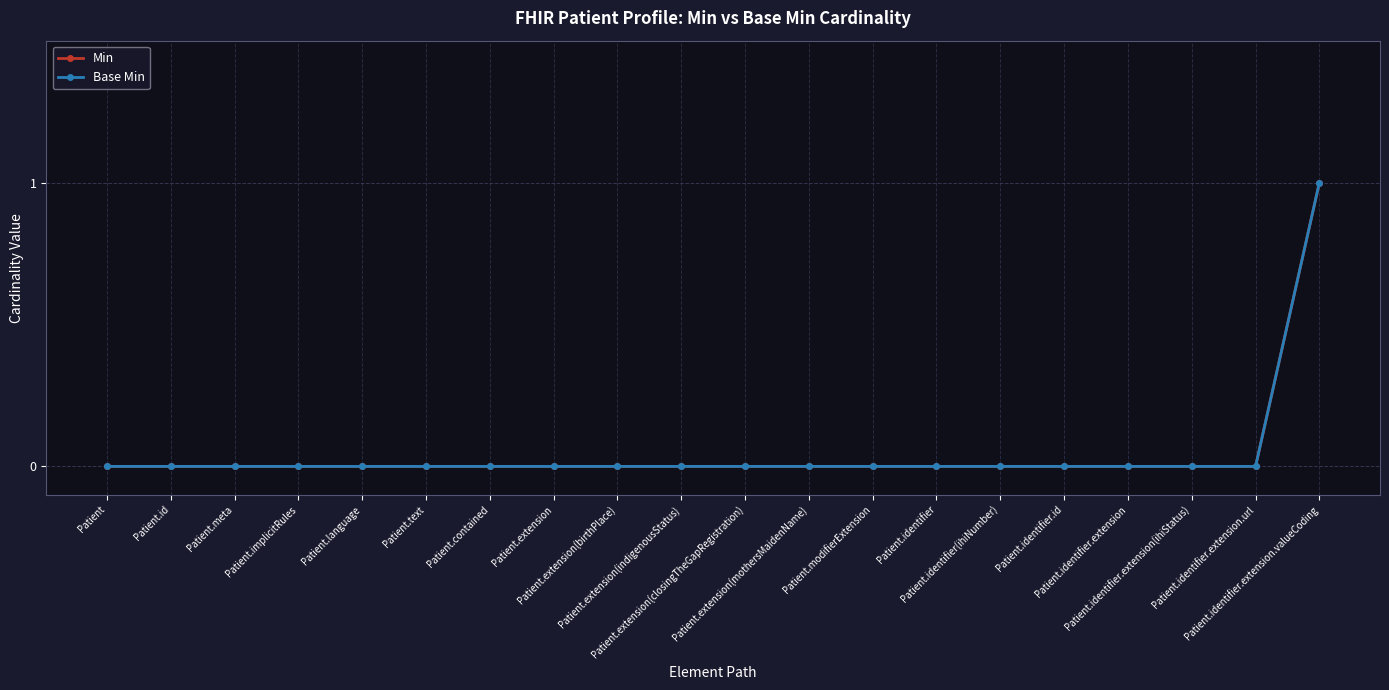

Is this an area chart (filled region under the line)?

No